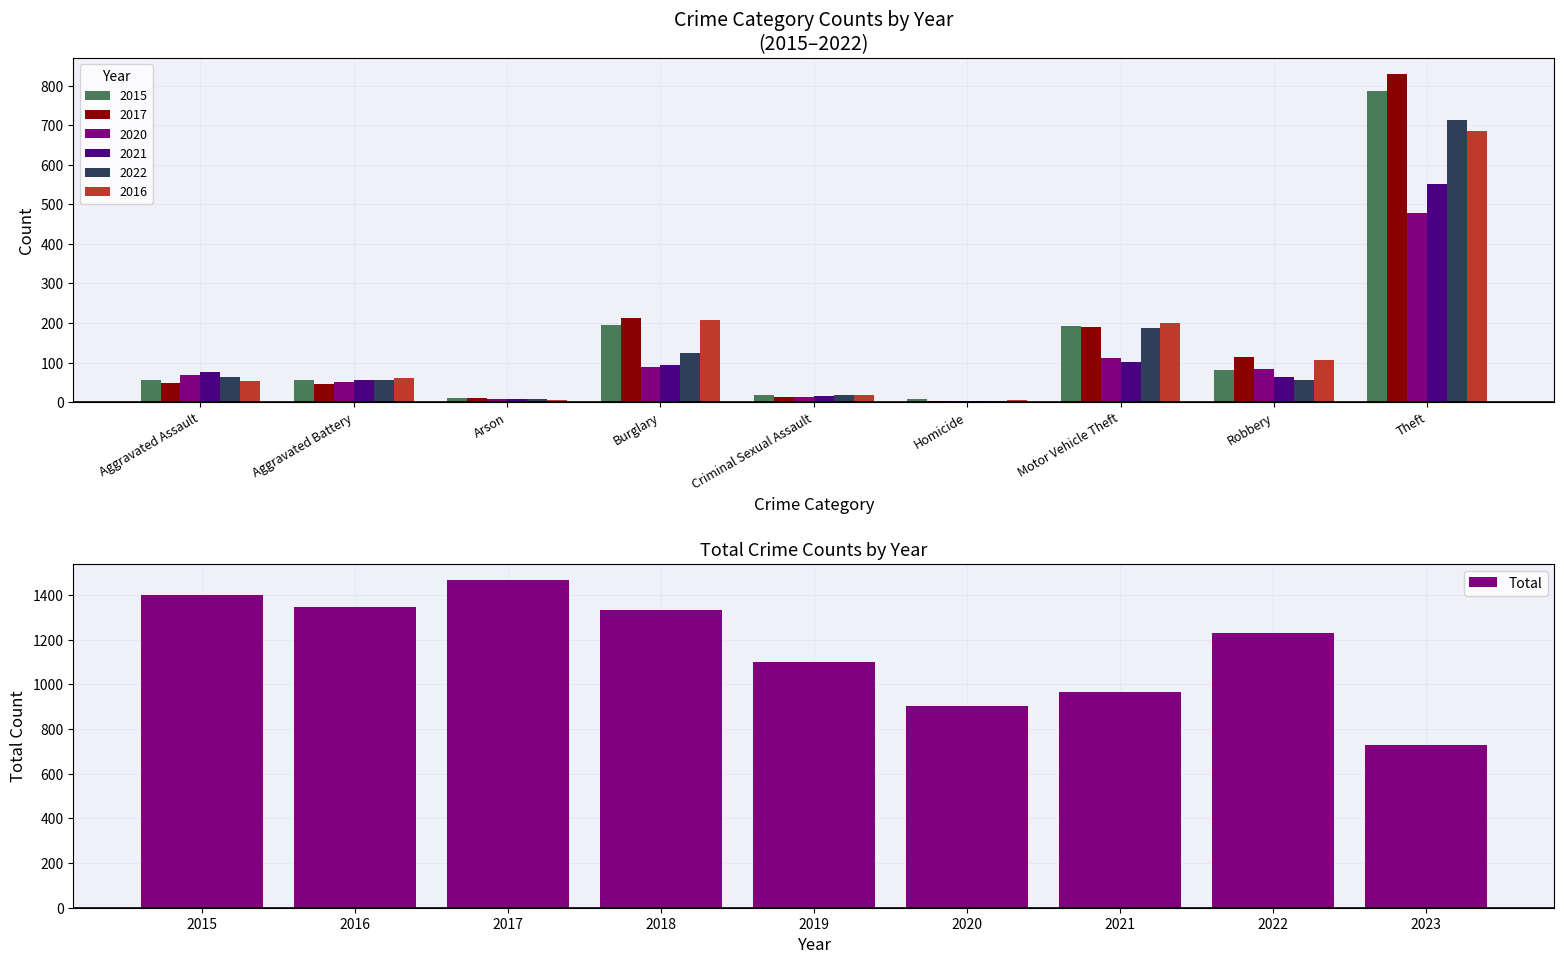

What is the greatest value displayed?

1467